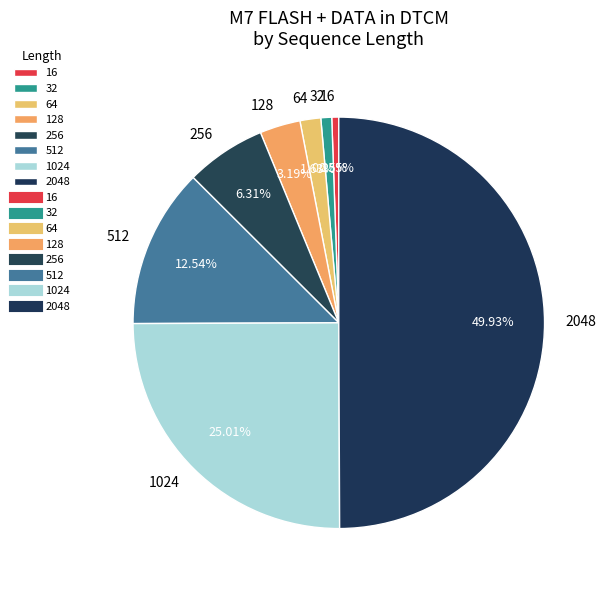

What percentage is the 128 slice, to the nearest percent?

3%